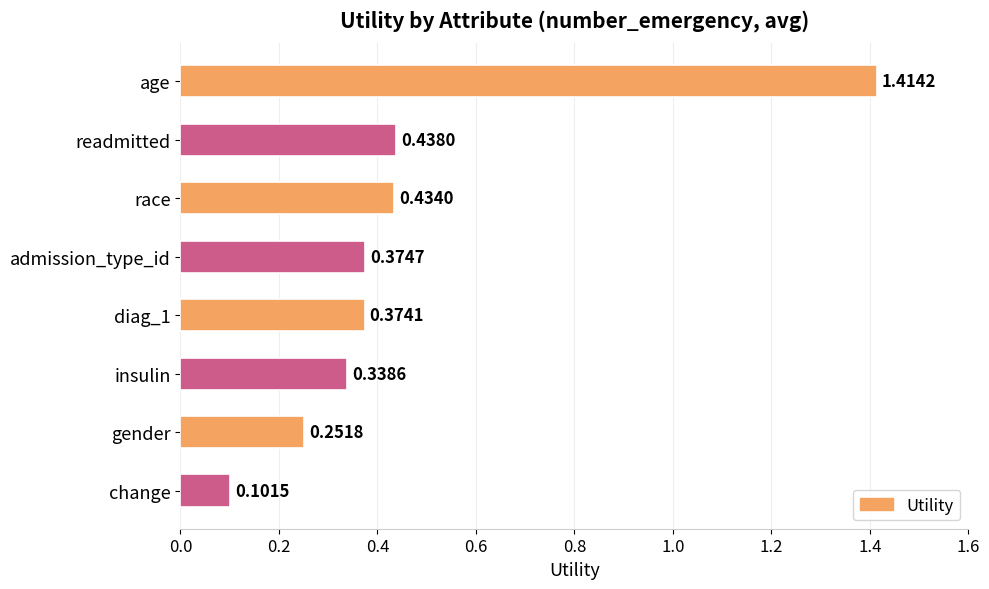

Which label corresponds to the smallest value in the chart?

change